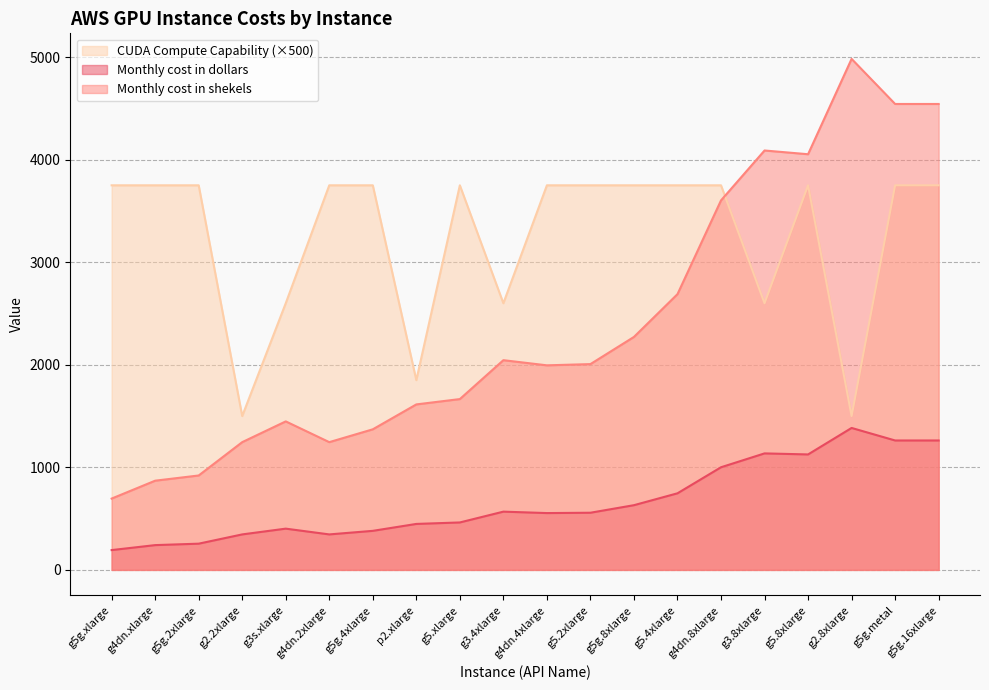

What are all the series names shown in the legend?

CUDA Compute Capability (×500), Monthly cost in dollars, Monthly cost in shekels